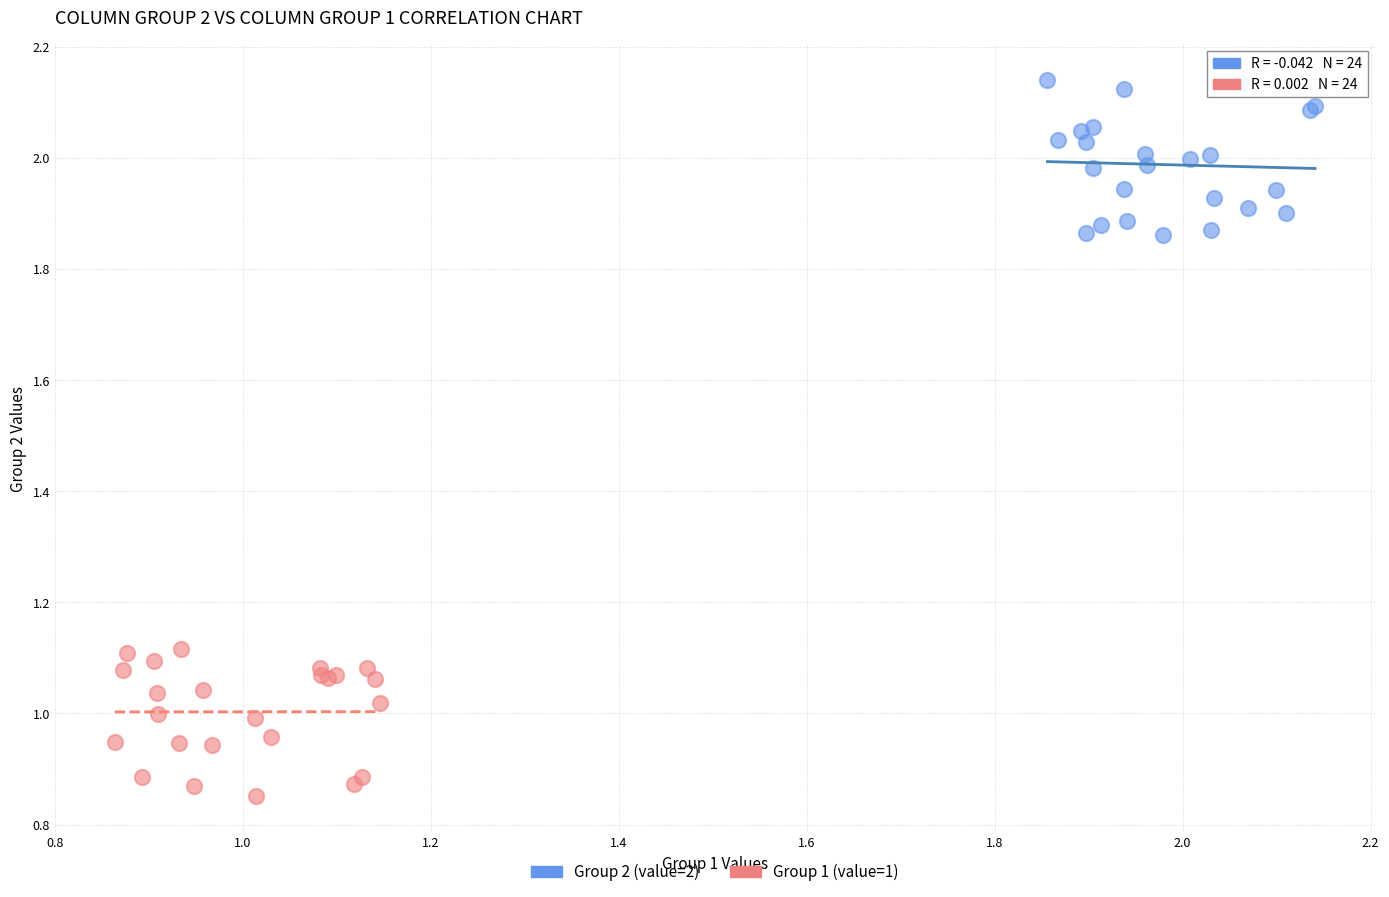

Which series reaches the minimum Y coordinate?

Group 1 (value=1)